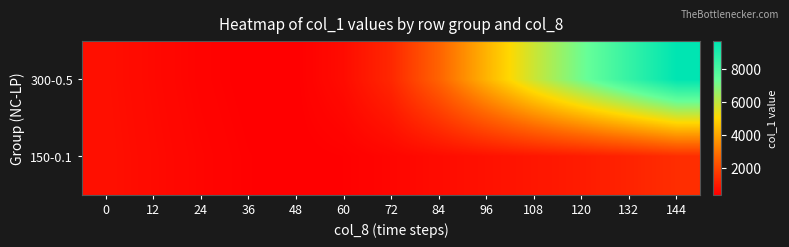

Which series changed the most between 48 and 120?

300-0.5